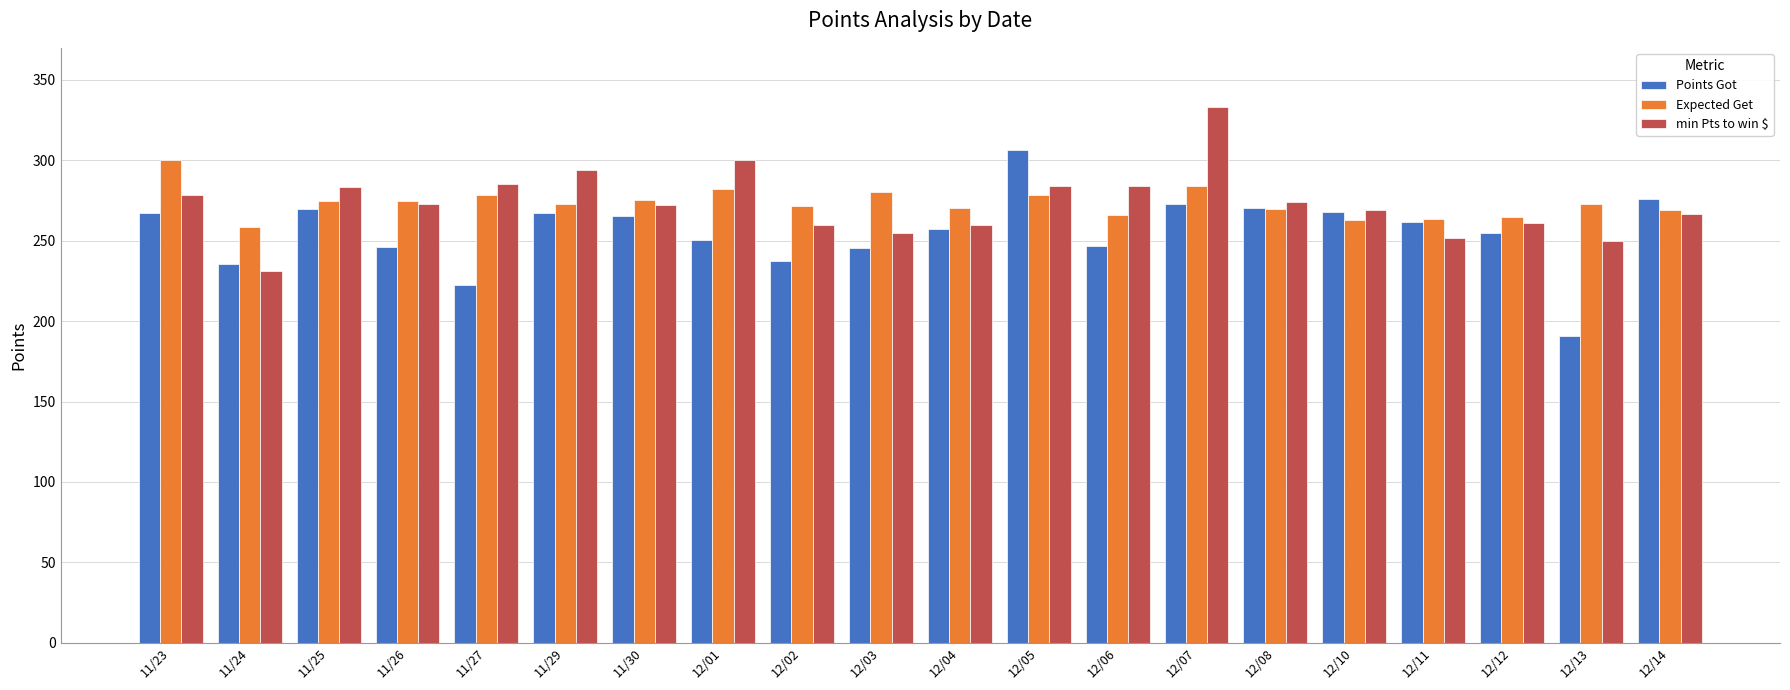

What is the difference between the Expected Get values at 12/01 and 11/27?

4.1